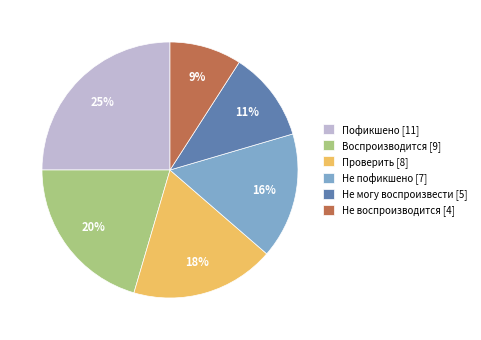

Does Не воспроизводится [4] account for over 50% of the chart?

No